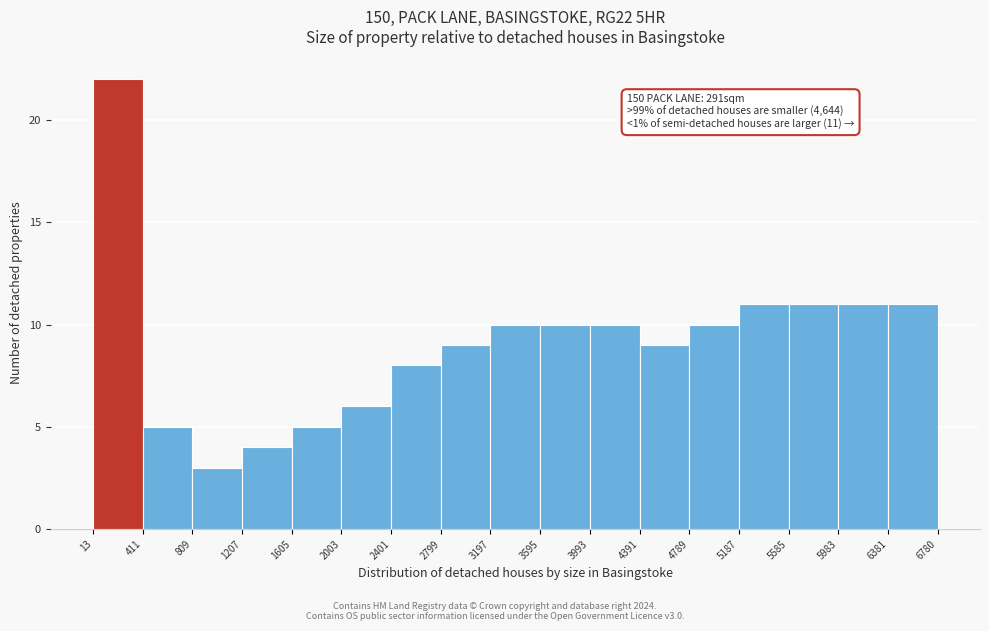

Over which range of the x-axis is the bar tallest?

13 to 411